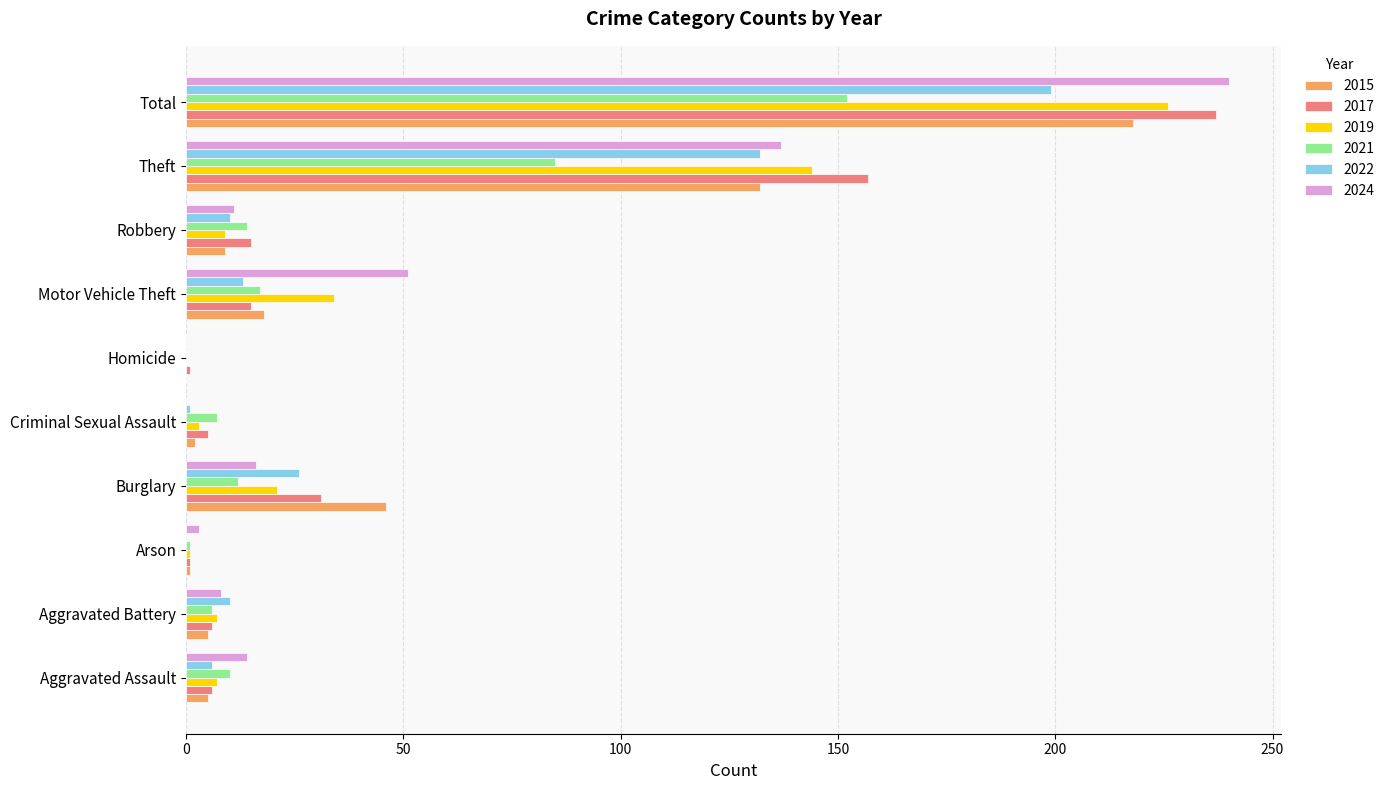

What is the maximum value for 2021?

152